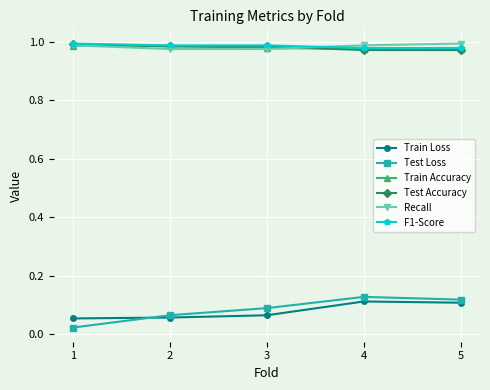

Between 1 and 2, which series saw the biggest shift?

Test Loss